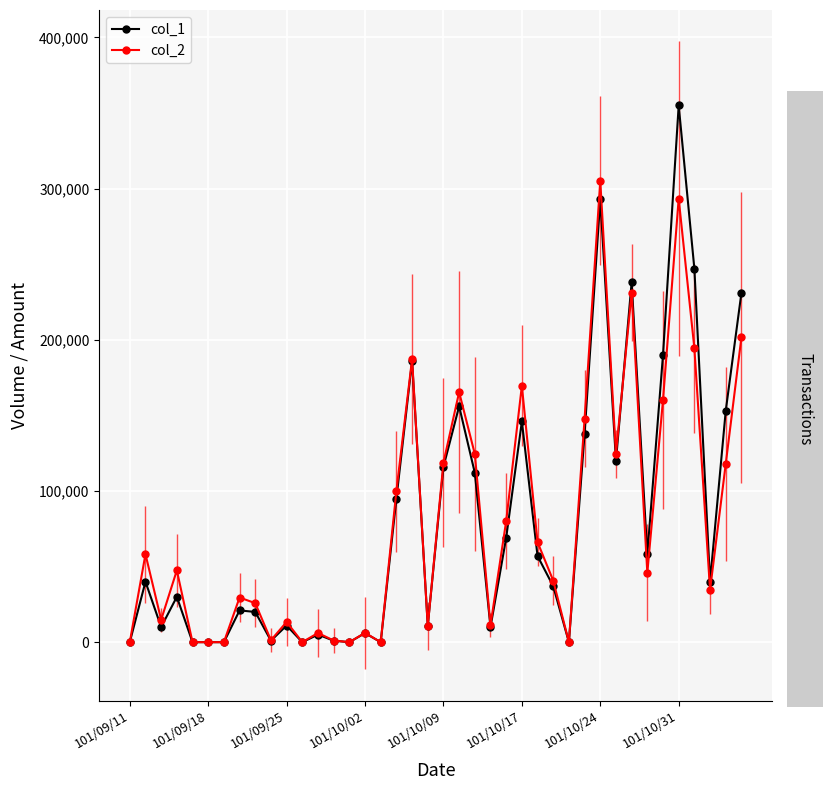

What is the sum of all col_1 values?

3203000